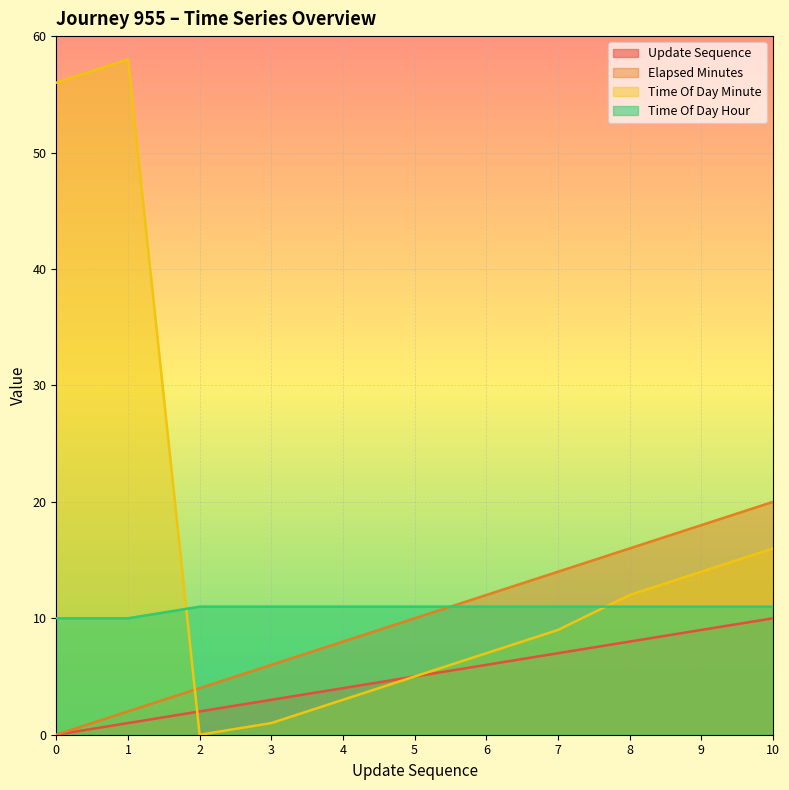

Between 3 and 9, which series saw the biggest shift?

Time Of Day Minute